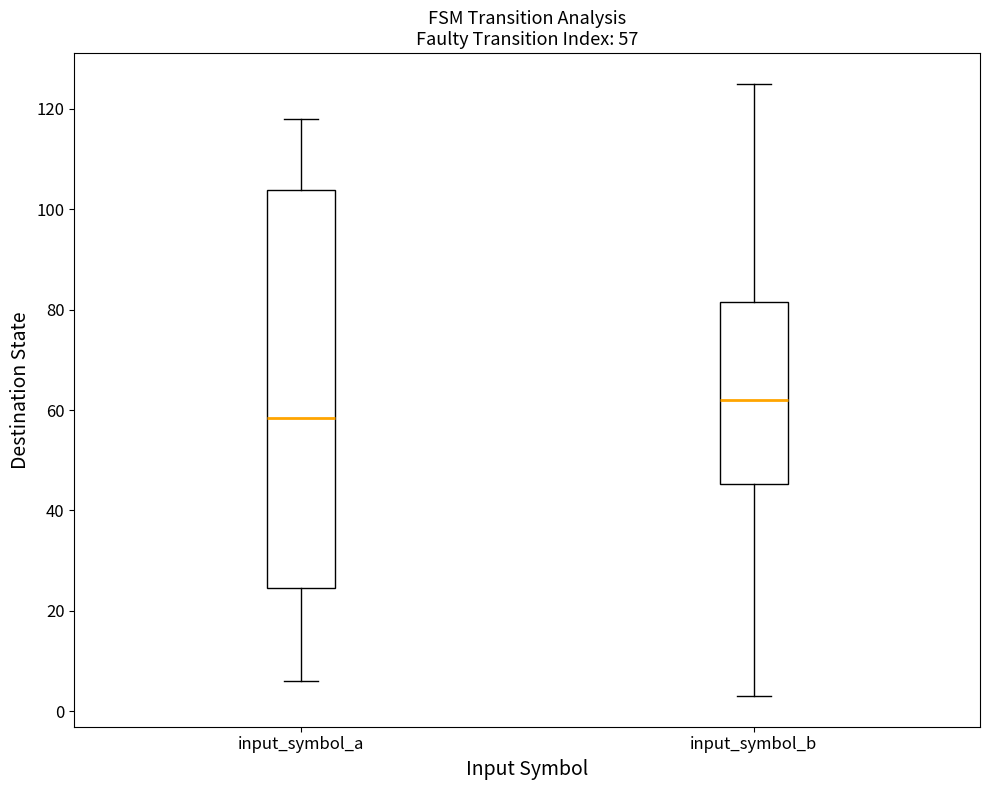

Comparing the boxes themselves (not the whiskers), which one is the tallest?

input_symbol_a